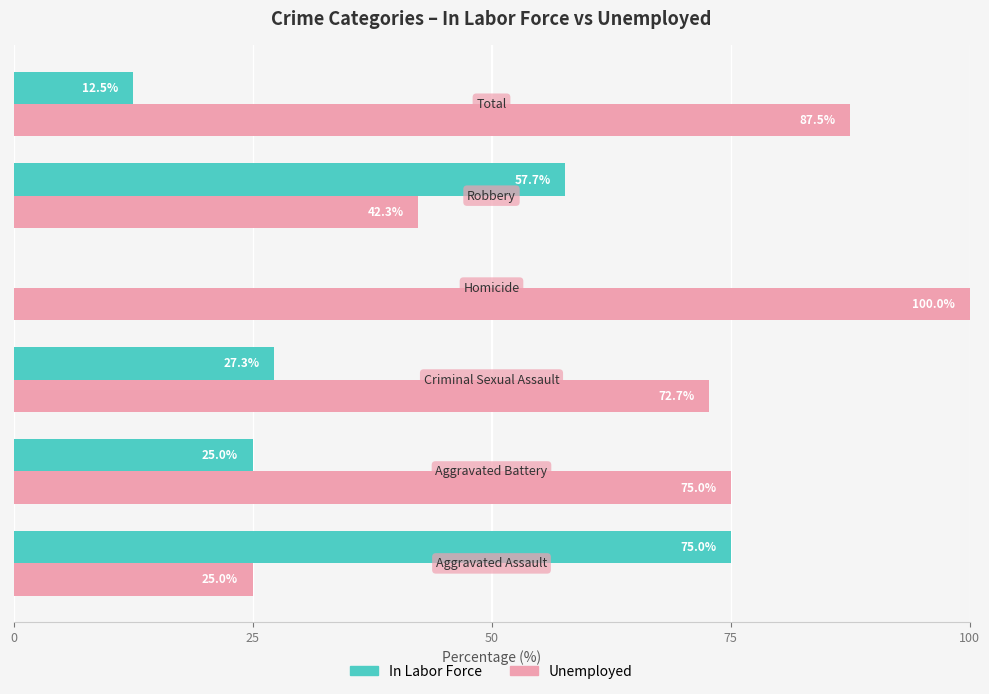

Which series has the largest total across all categories?

Unemployed